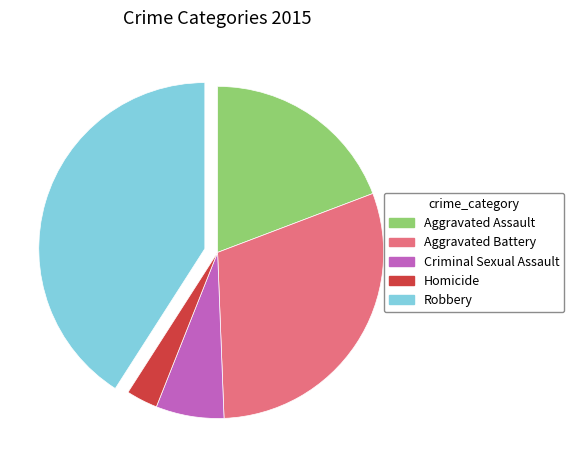

Is it true that Criminal Sexual Assault is 7% of the pie?

True